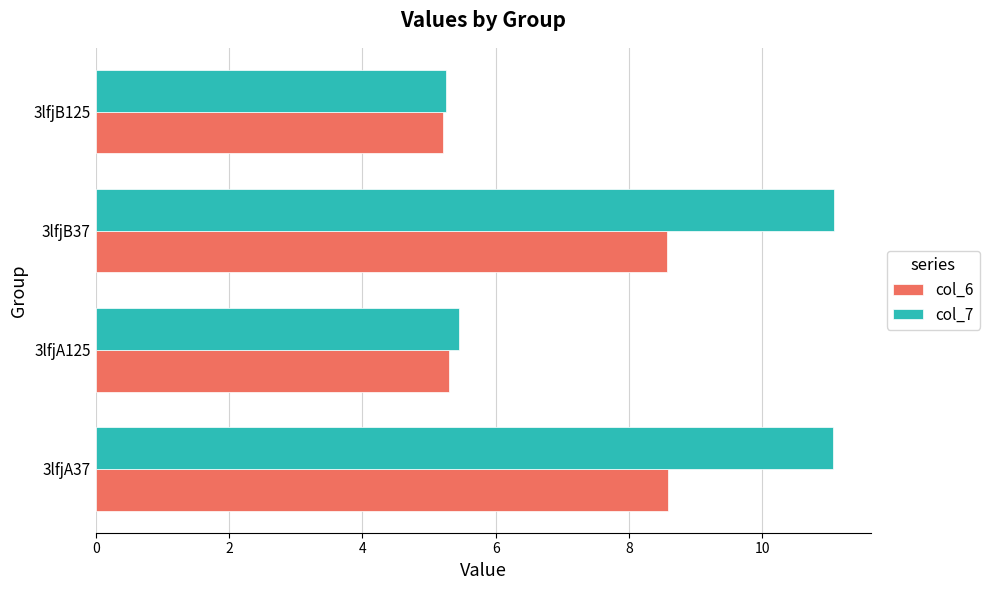

What is the difference between the col_7 values at 3lfjA125 and 3lfjB37?

5.6